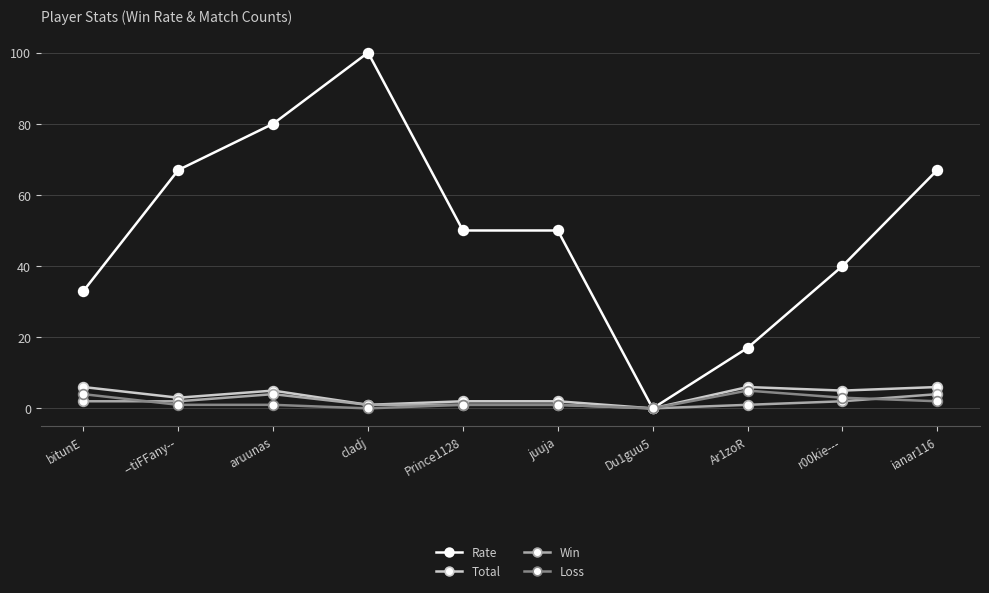

At which category does the chart reach its peak across all series?

cladj